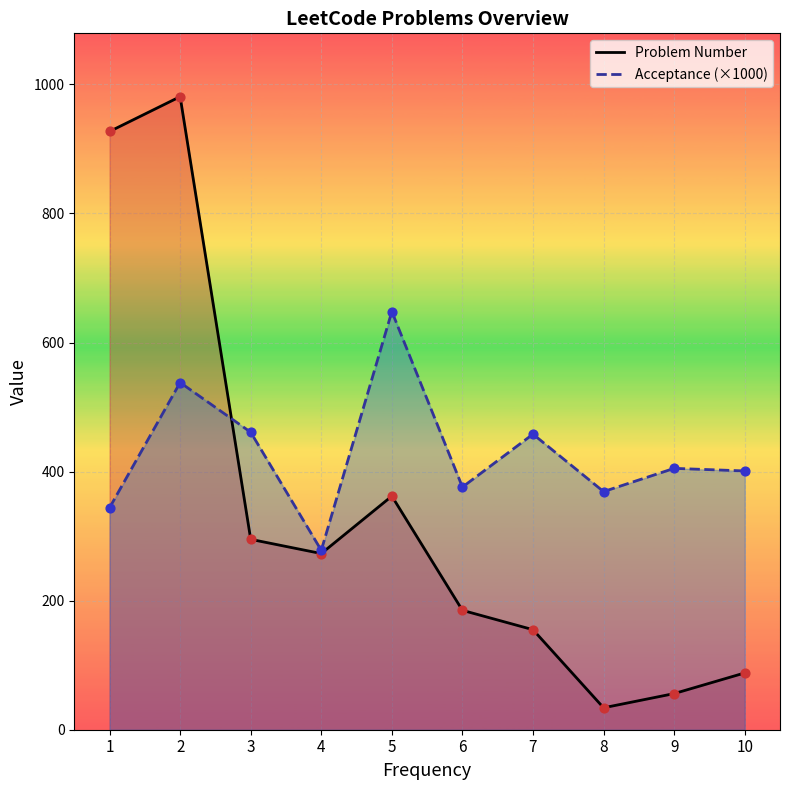

Which series has the largest Y range (max minus min)?

Problem Number